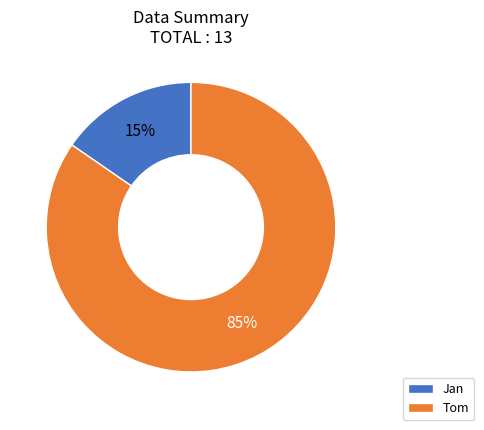

Is there any slice that represents more than half of the pie?

Yes